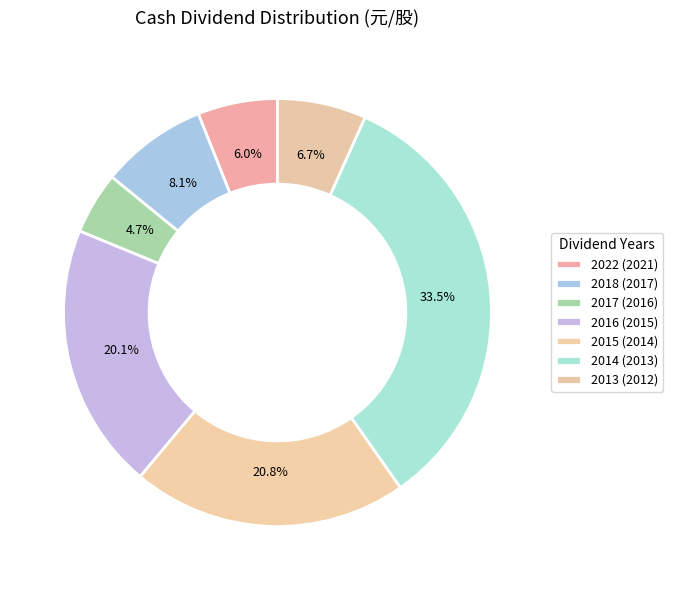

Rank the categories by value from lowest to highest.

2017 (2016), 2022 (2021), 2013 (2012), 2018 (2017), 2016 (2015), 2015 (2014), 2014 (2013)